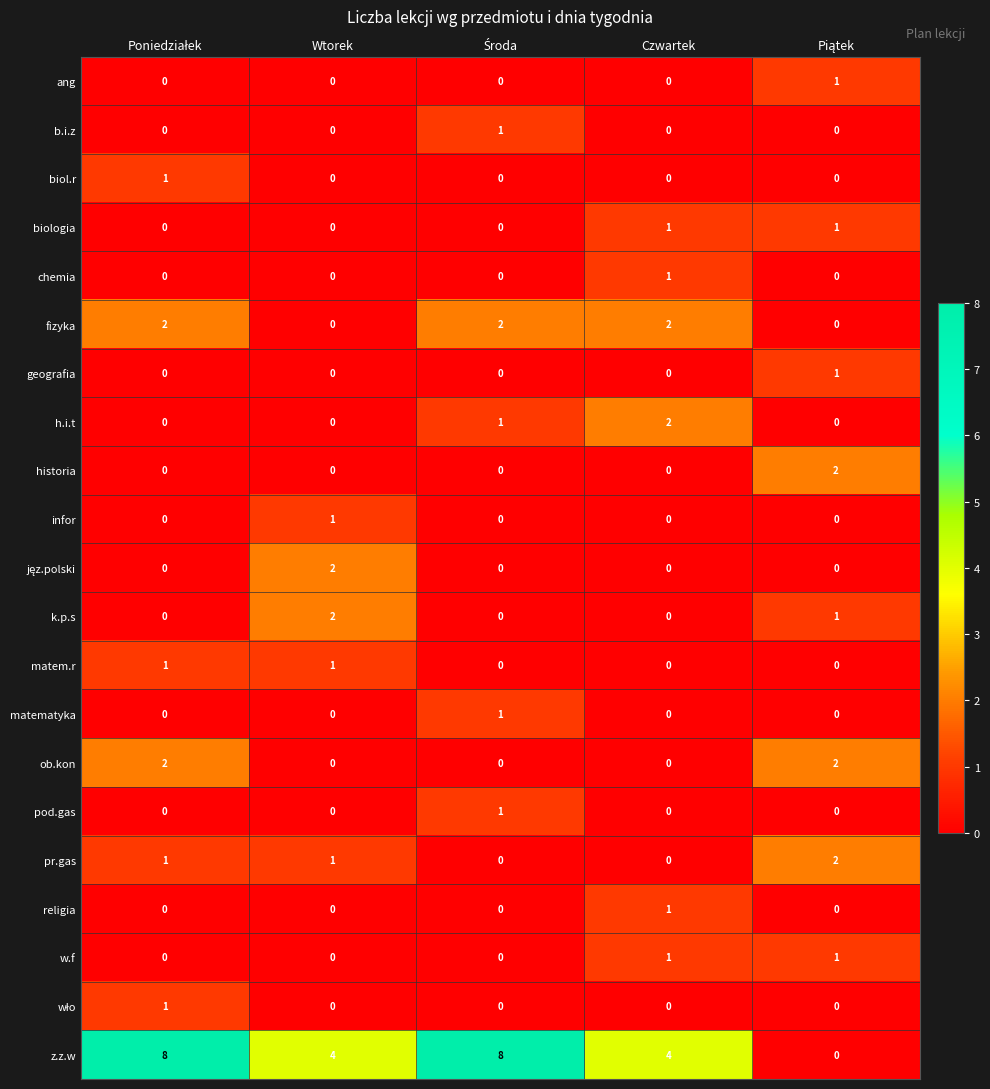

The fizyka series shows 2 at Czwartek. True or false?

True